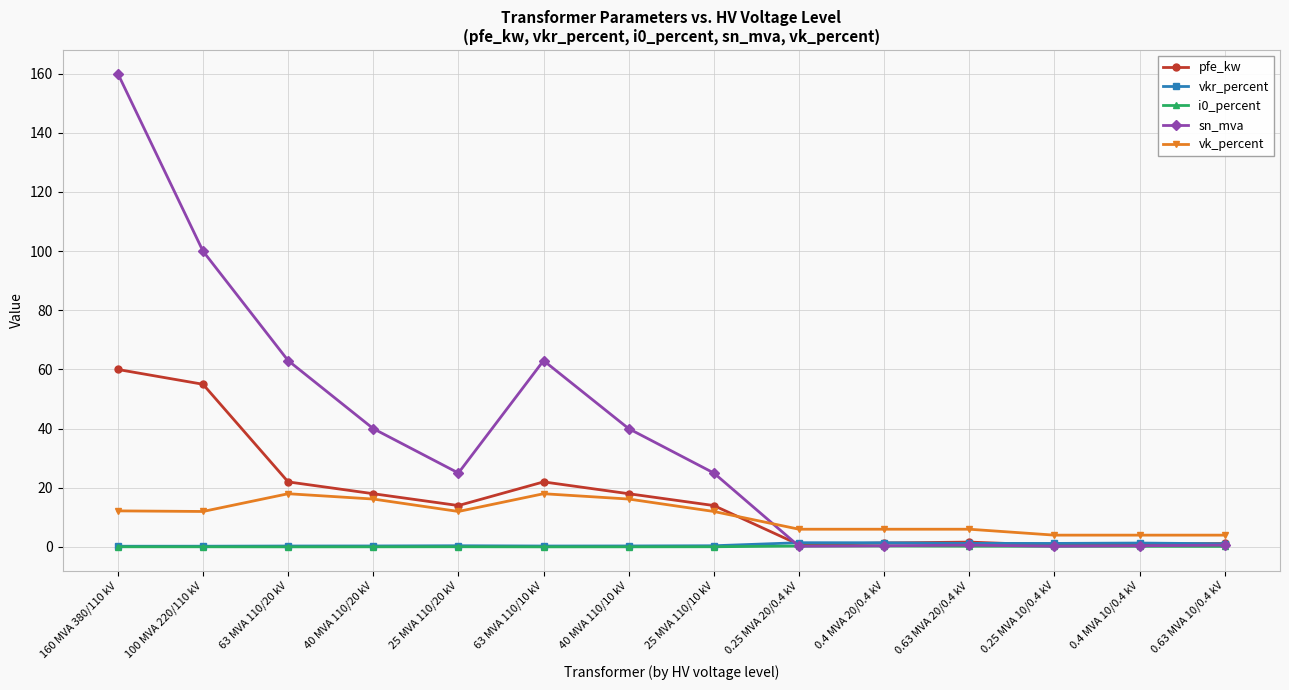

True or false: i0_percent has more than 1 interior local peaks.

True